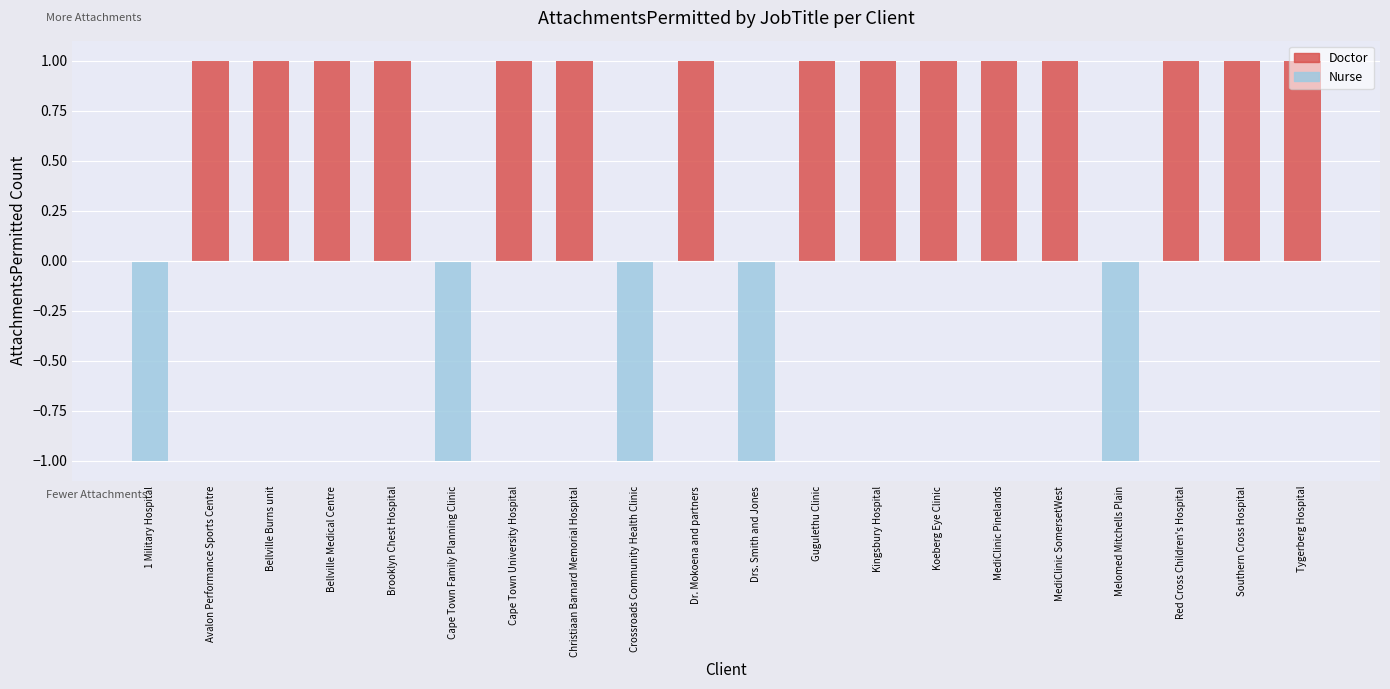

At which category does the chart reach its minimum across all series?

1 Military Hospital